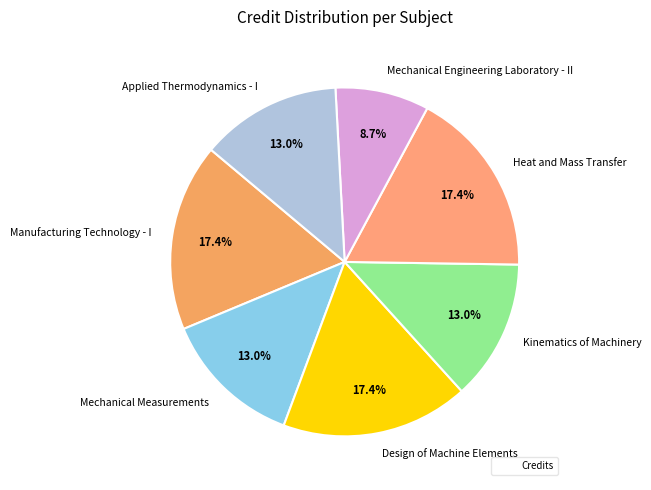

To the nearest percent, what portion does Design of Machine Elements represent?

17%